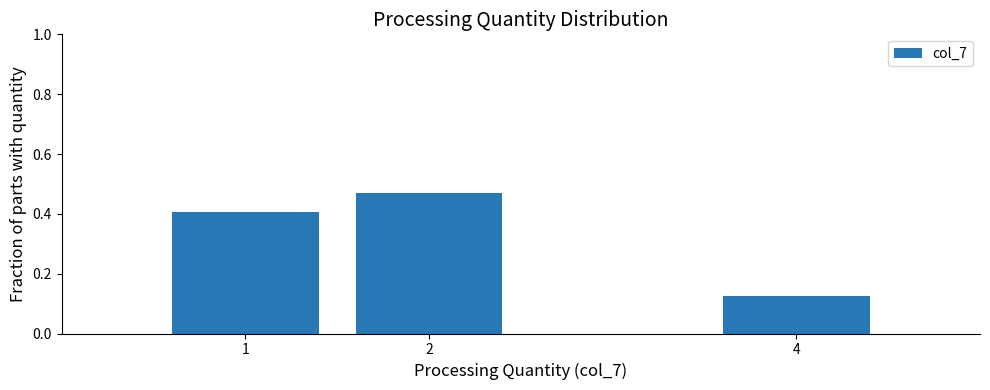

Which label corresponds to the smallest value in the chart?

4